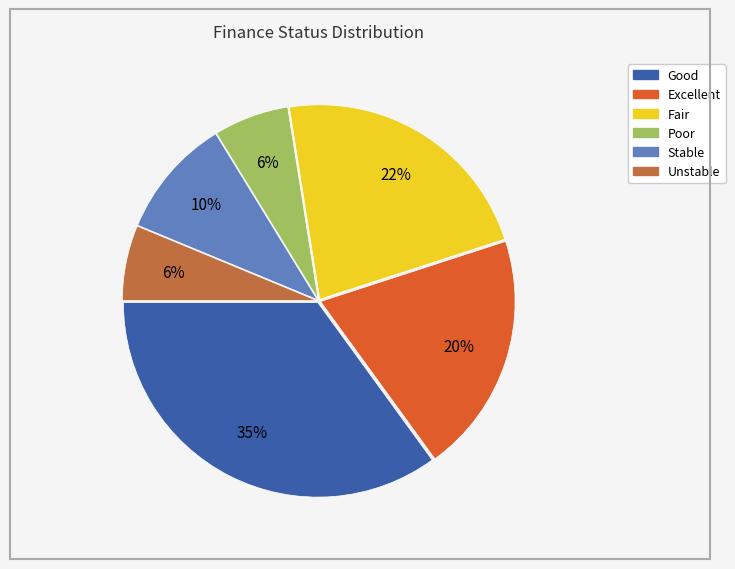

To the nearest percent, what is the average slice percentage?

17%